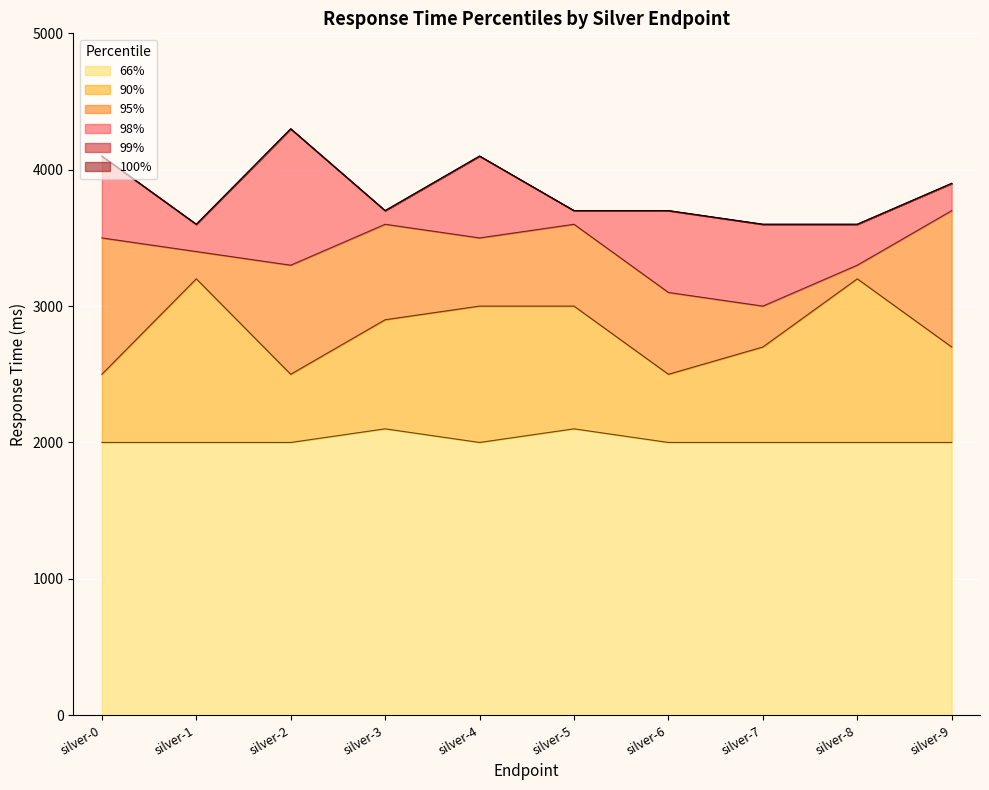

What value does the 100% series have at silver-6, to the nearest 10?

3700